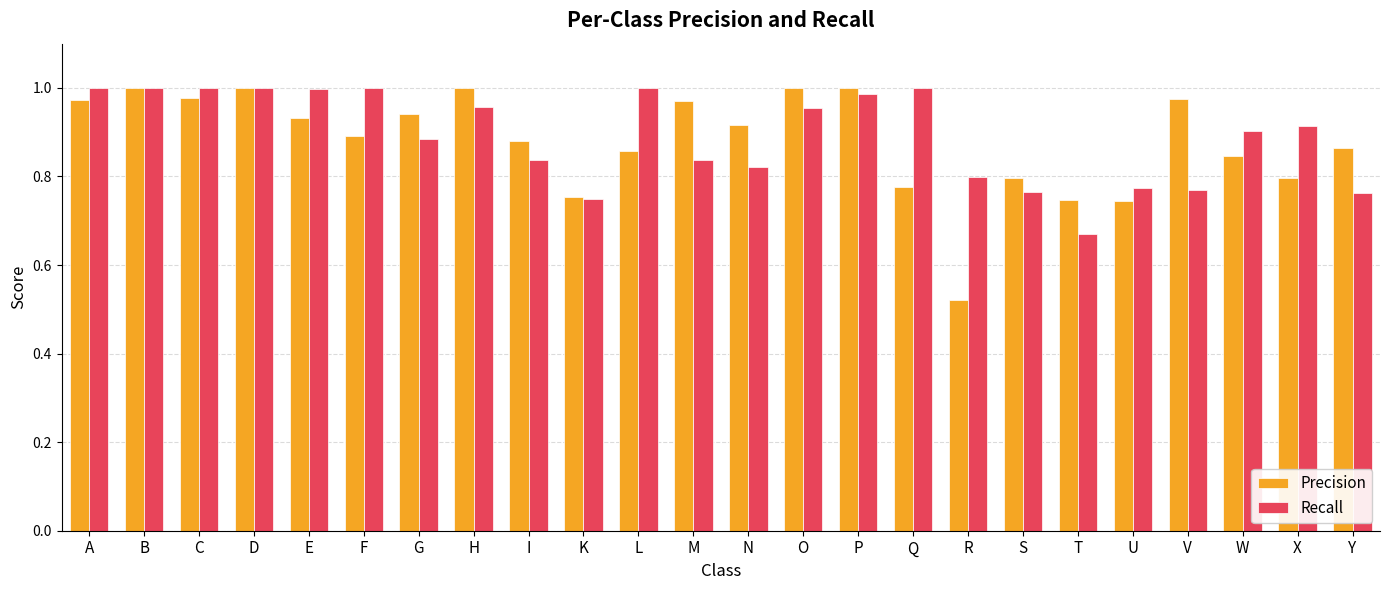

Which series has the widest spread of values?

Precision